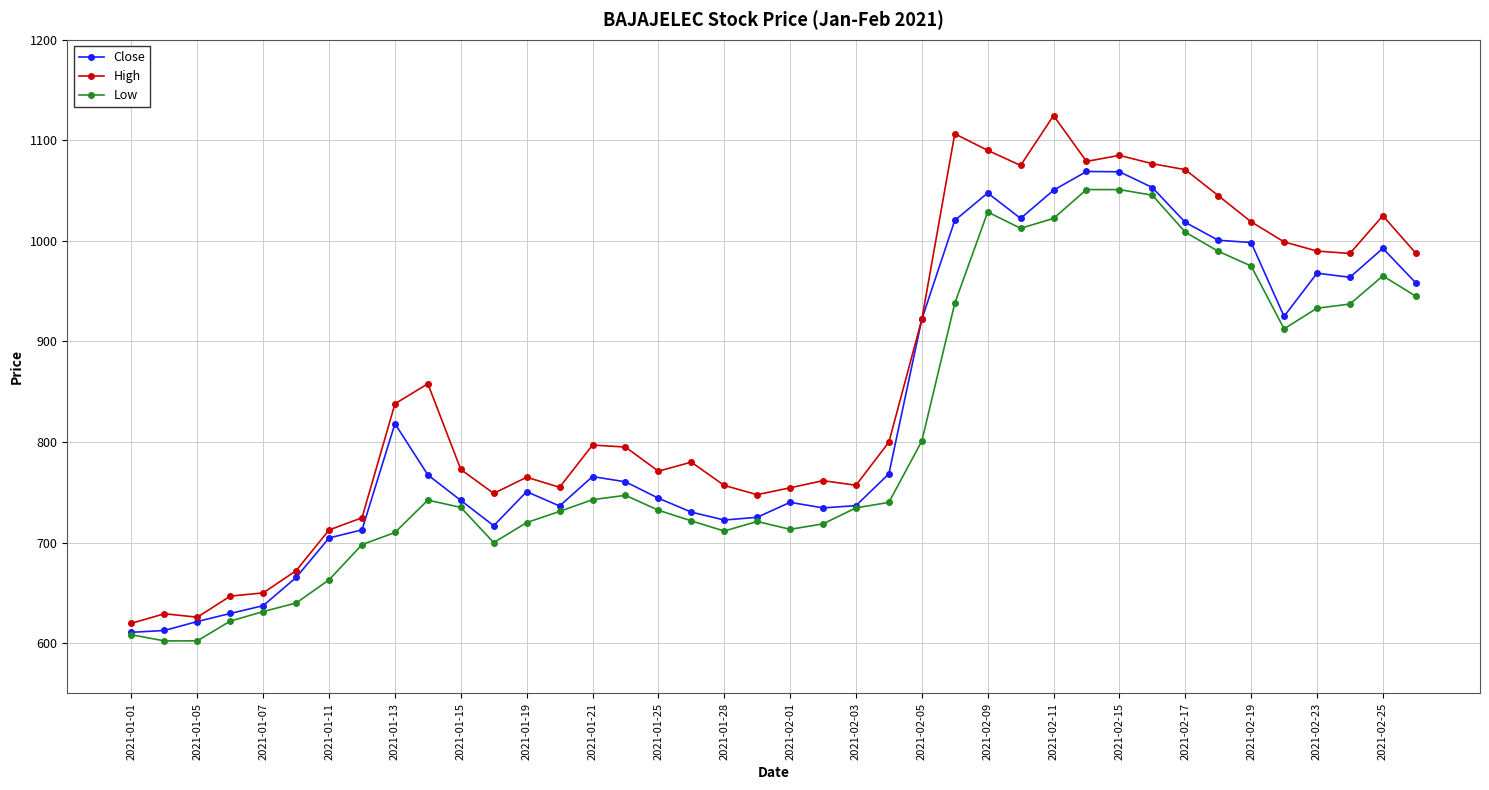

What is the value of the Low point at the 23rd from the left?

734.5